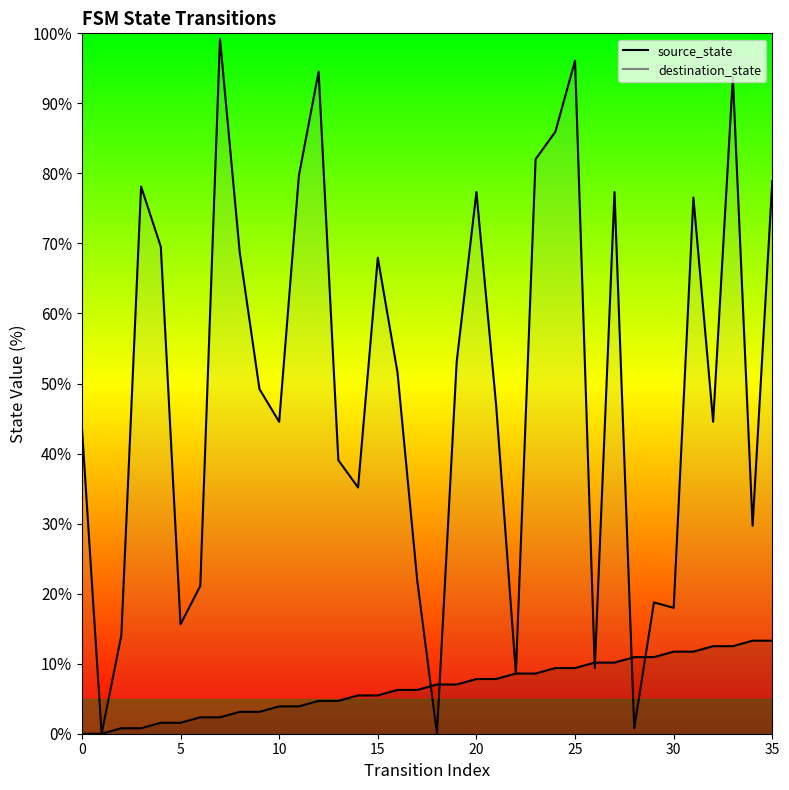

The destination_state series shows 132.5 at 33. True or false?

False